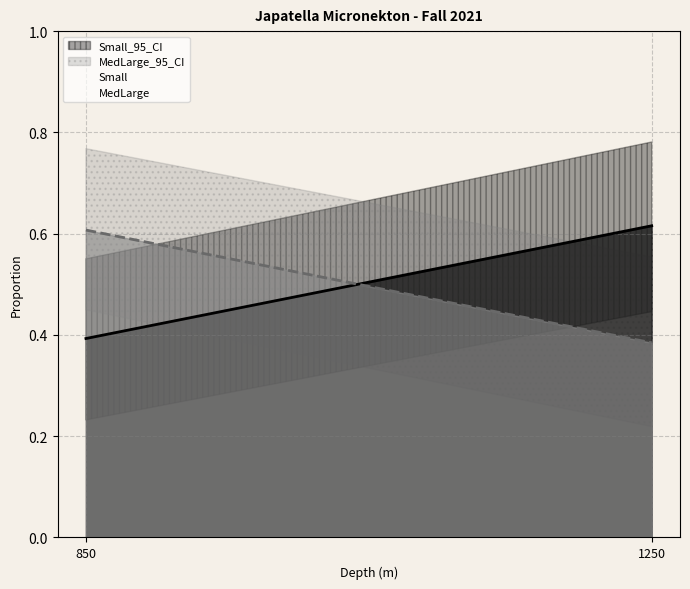

Reading left to right, what are all the values shown in this chart?

Small: 0.4	0.6
MedLarge: 0.6	0.4